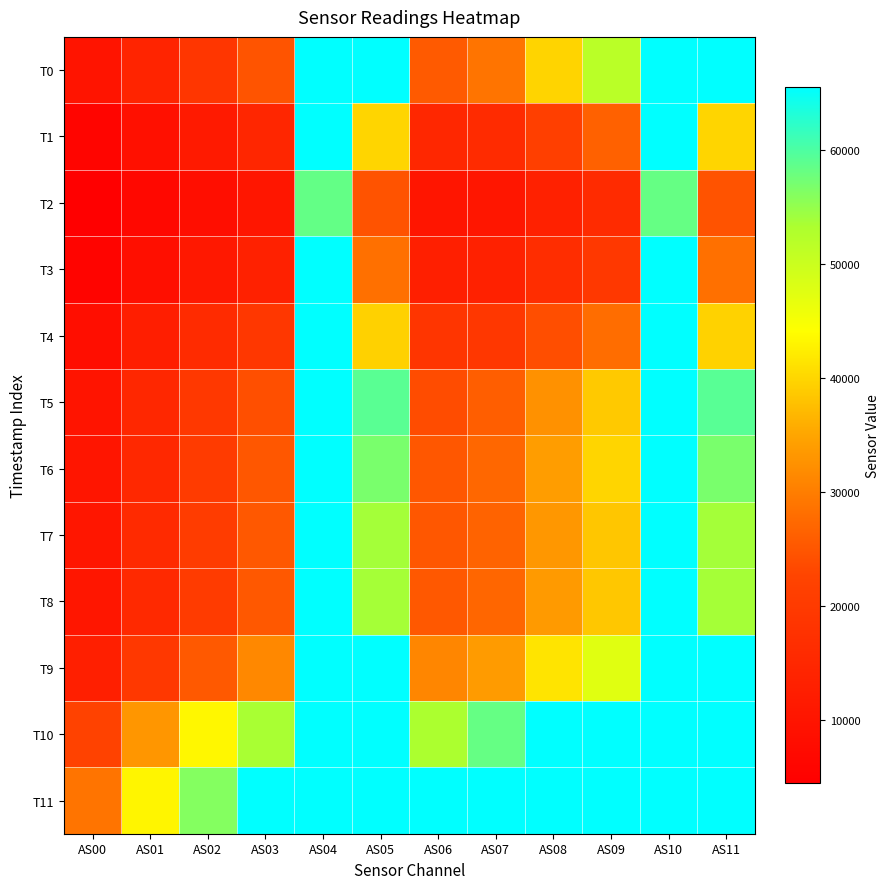

Reading left to right, what are all the values shown in this chart?

T0: AS00=9781	AS01=14172	AS02=18964	AS03=24733	AS04=65535	AS05=65535	AS06=25500	AS07=28804	AS08=39782	AS09=51696	AS10=65535	AS11=65535
T1: AS00=5931	AS01=8742	AS02=11473	AS03=14653	AS04=65535	AS05=39930	AS06=14897	AS07=15972	AS08=21321	AS09=26410	AS10=65535	AS11=39892
T2: AS00=4408	AS01=6670	AS02=8367	AS03=10410	AS04=58391	AS05=24683	AS06=10102	AS07=10477	AS08=13292	AS09=15935	AS10=58370	AS11=24691
T3: AS00=5701	AS01=8635	AS02=11089	AS03=13373	AS04=65535	AS05=28398	AS06=12699	AS07=13400	AS08=16634	AS09=19532	AS10=65535	AS11=28403
T4: AS00=8285	AS01=12532	AS02=16014	AS03=19288	AS04=65535	AS05=39493	AS06=18501	AS07=19322	AS08=23951	AS09=27853	AS10=65535	AS11=39528
T5: AS00=9965	AS01=14969	AS02=19531	AS03=24126	AS04=65535	AS05=59160	AS06=23724	AS07=25903	AS08=32536	AS09=38764	AS10=65535	AS11=59256
T6: AS00=10234	AS01=15373	AS02=20199	AS03=25165	AS04=65535	AS05=56893	AS06=25120	AS07=27117	AS08=34060	AS09=39892	AS10=65535	AS11=56924
T7: AS00=10430	AS01=15678	AS02=20437	AS03=25267	AS04=65535	AS05=53876	AS06=25086	AS07=26733	AS08=33227	AS09=38364	AS10=65535	AS11=53886
T8: AS00=10342	AS01=15444	AS02=20294	AS03=25258	AS04=65535	AS05=53717	AS06=25237	AS07=27072	AS08=33602	AS09=38534	AS10=65535	AS11=53771
T9: AS00=12972	AS01=19386	AS02=25344	AS03=31326	AS04=65535	AS05=65535	AS06=31035	AS07=33679	AS08=41442	AS09=47509	AS10=65535	AS11=65535
T10: AS00=22074	AS01=33071	AS02=43362	AS03=53479	AS04=65535	AS05=65535	AS06=53350	AS07=58352	AS08=65535	AS09=65535	AS10=65535	AS11=65535
T11: AS00=28793	AS01=43108	AS02=56107	AS03=65535	AS04=65535	AS05=65535	AS06=65535	AS07=65535	AS08=65535	AS09=65535	AS10=65535	AS11=65535